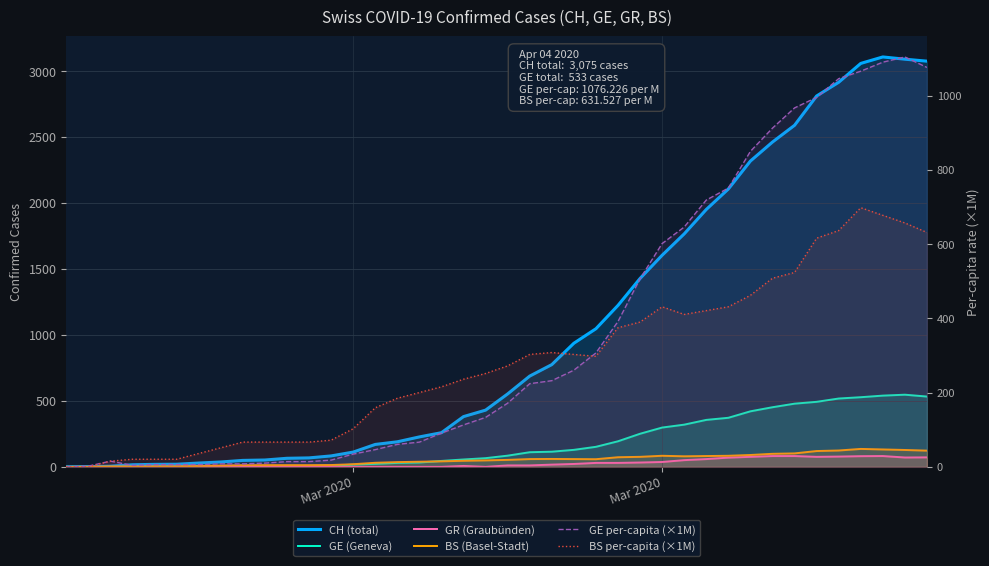

Which category has the lowest value across all series?

Mar 2020